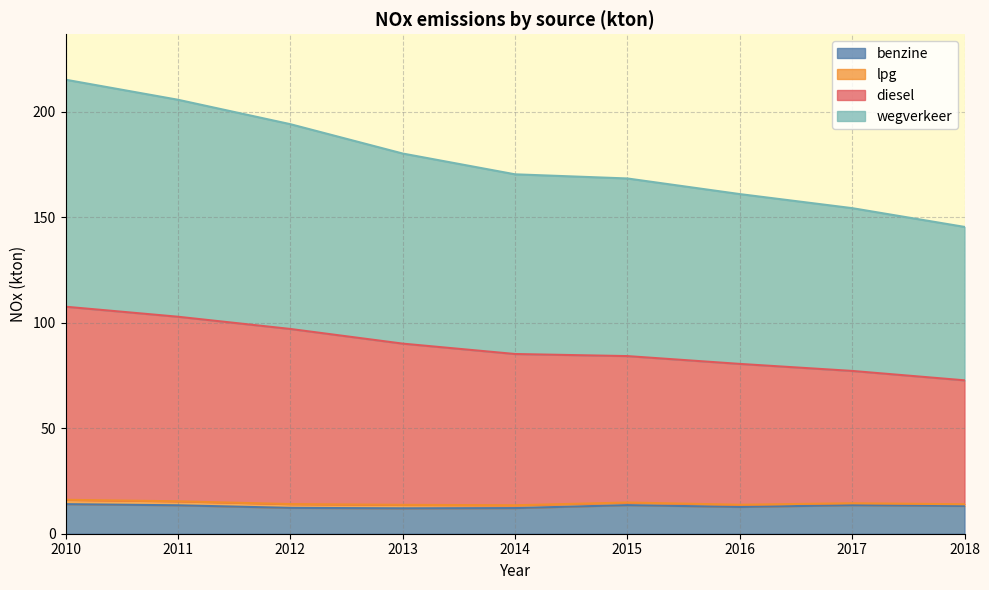

True or false: benzine has a value of 12.0 at 2013.

True